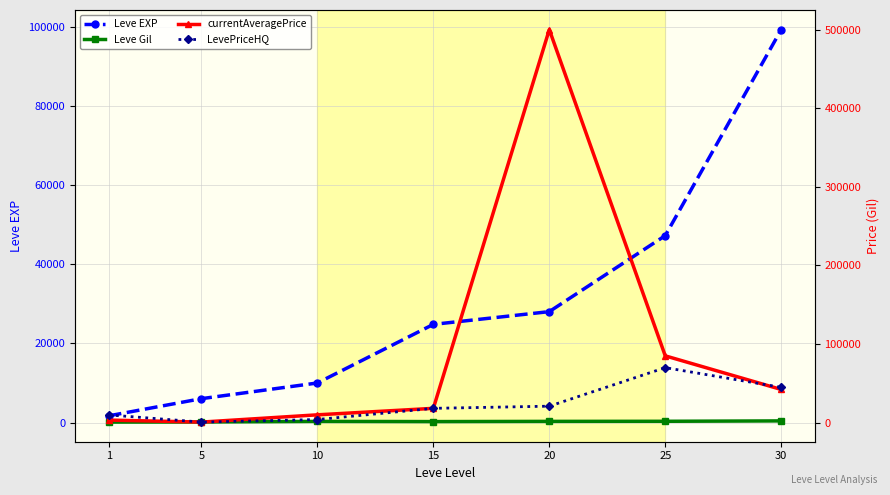

What are all the series names shown in the legend?

Leve EXP, Leve Gil, currentAveragePrice, LevePriceHQ